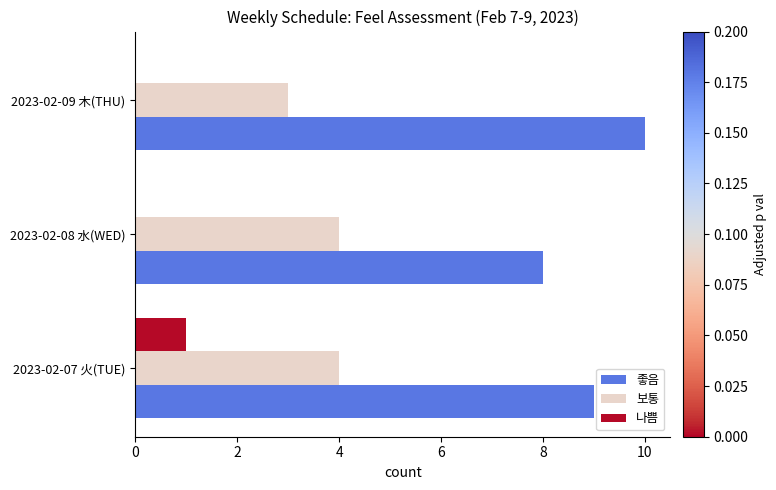

True or false: 보통 has a value of 5 at 2023-02-09 木(THU).

False